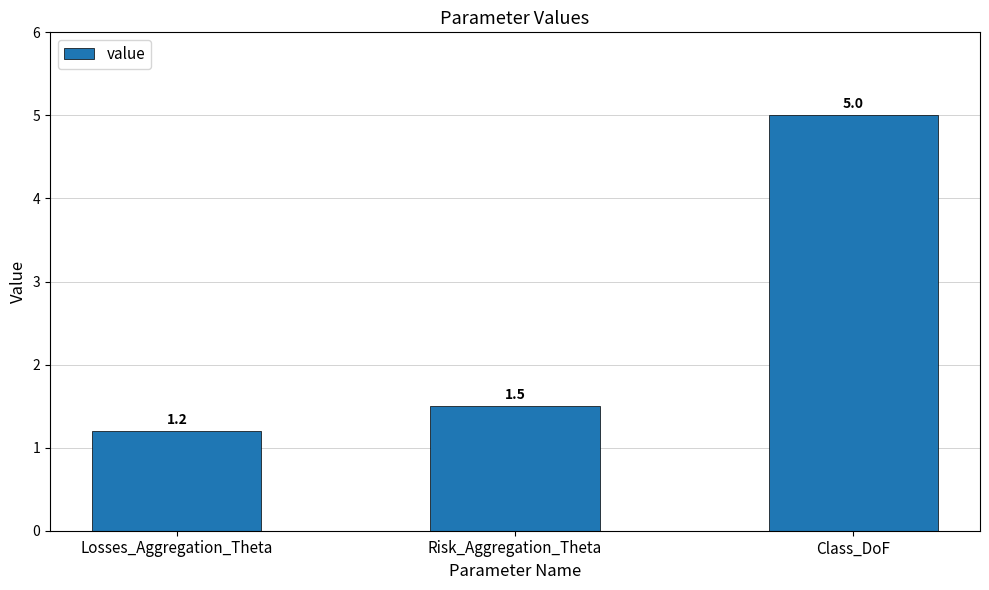

Reading left to right, transcribe all the data shown in this chart.

1.2	1.5	5.0